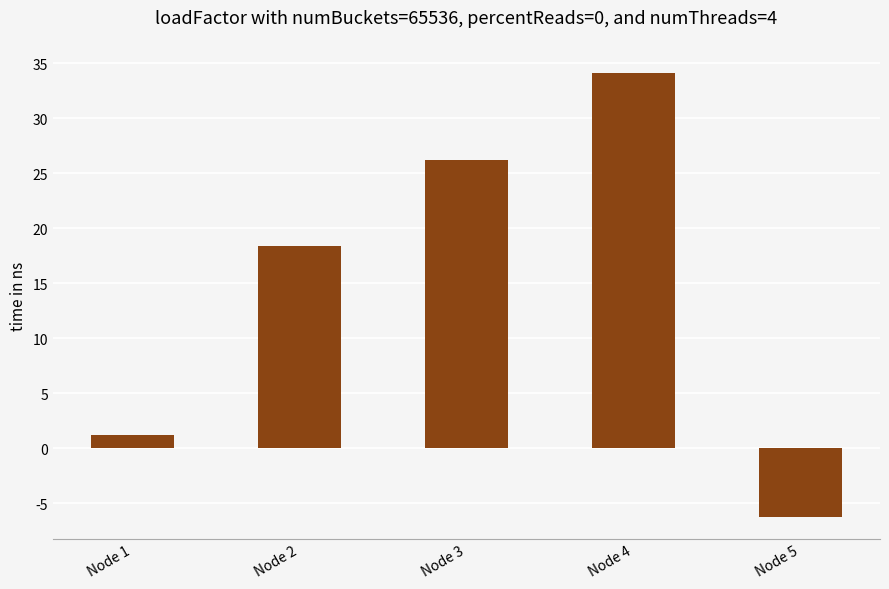

Rank the categories by value from highest to lowest.

Node 4, Node 3, Node 2, Node 1, Node 5